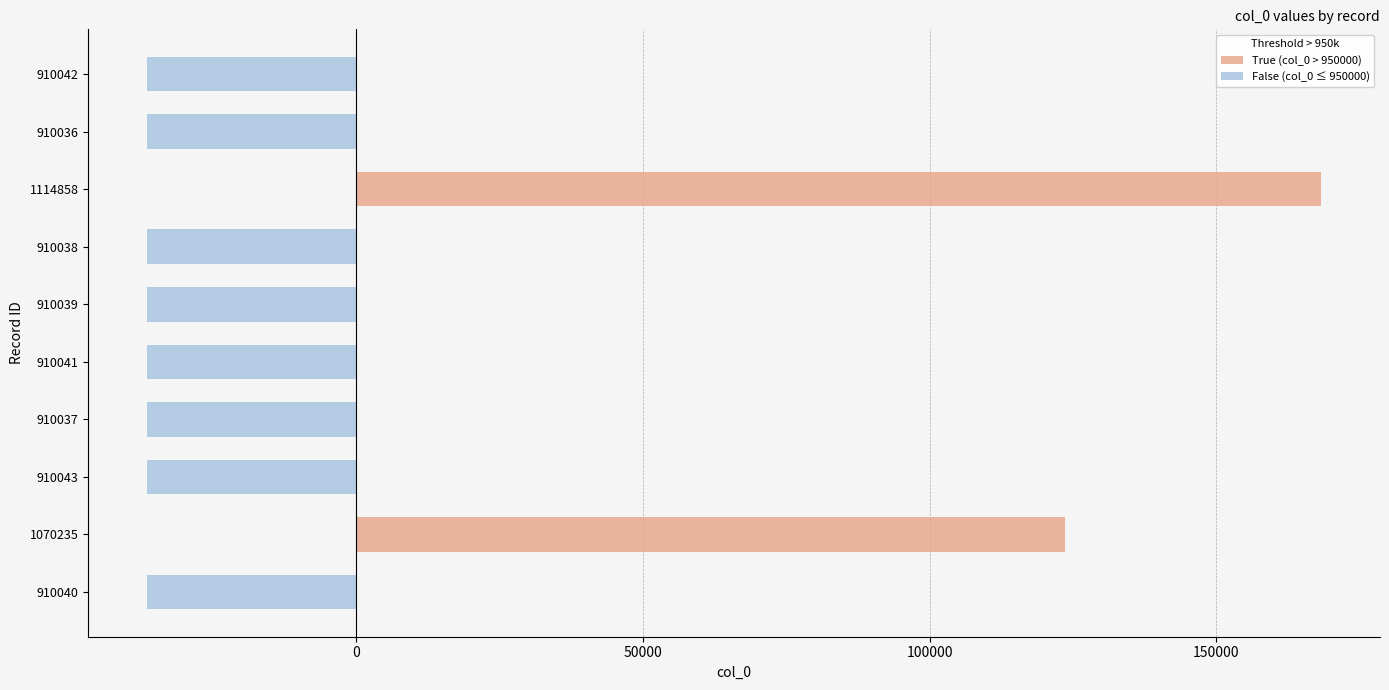

How many values in False (col_0 ≤ 950000) are below zero?

8